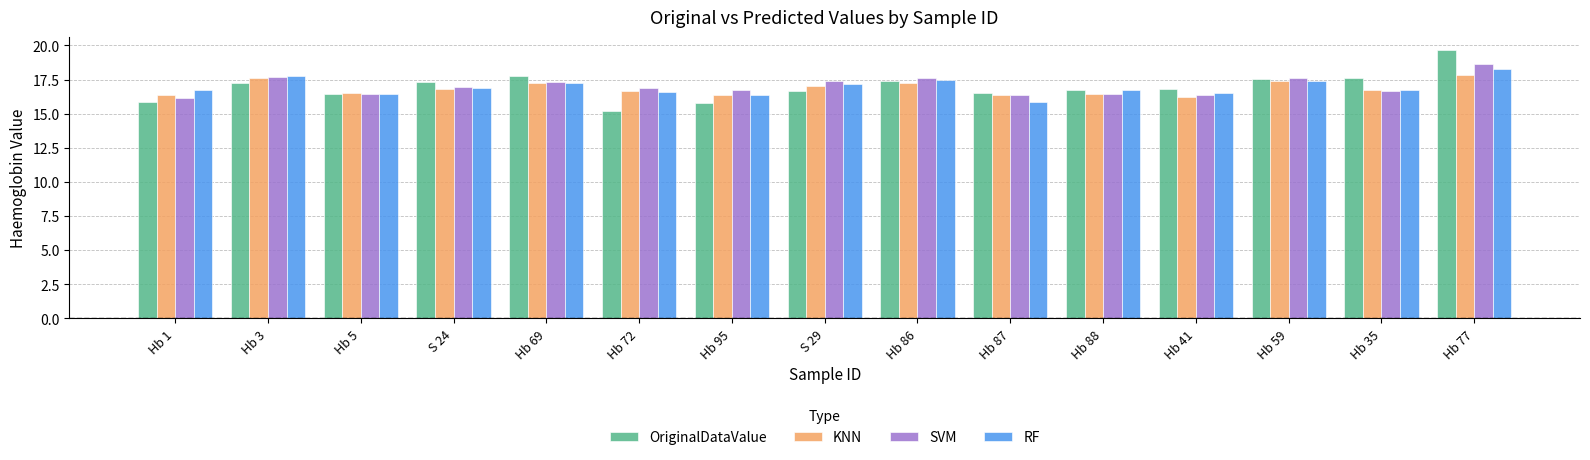

At which label does RF reach its peak?

Hb 77